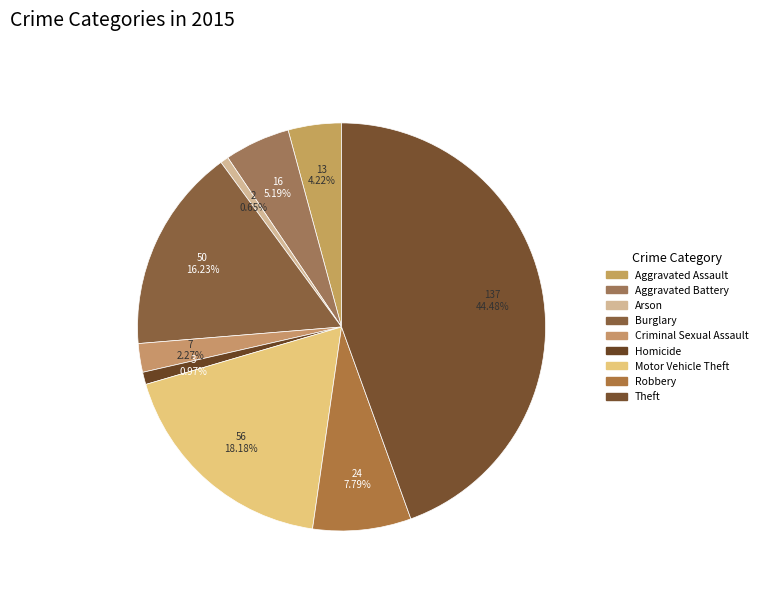

What is the largest slice in the pie chart?

Theft